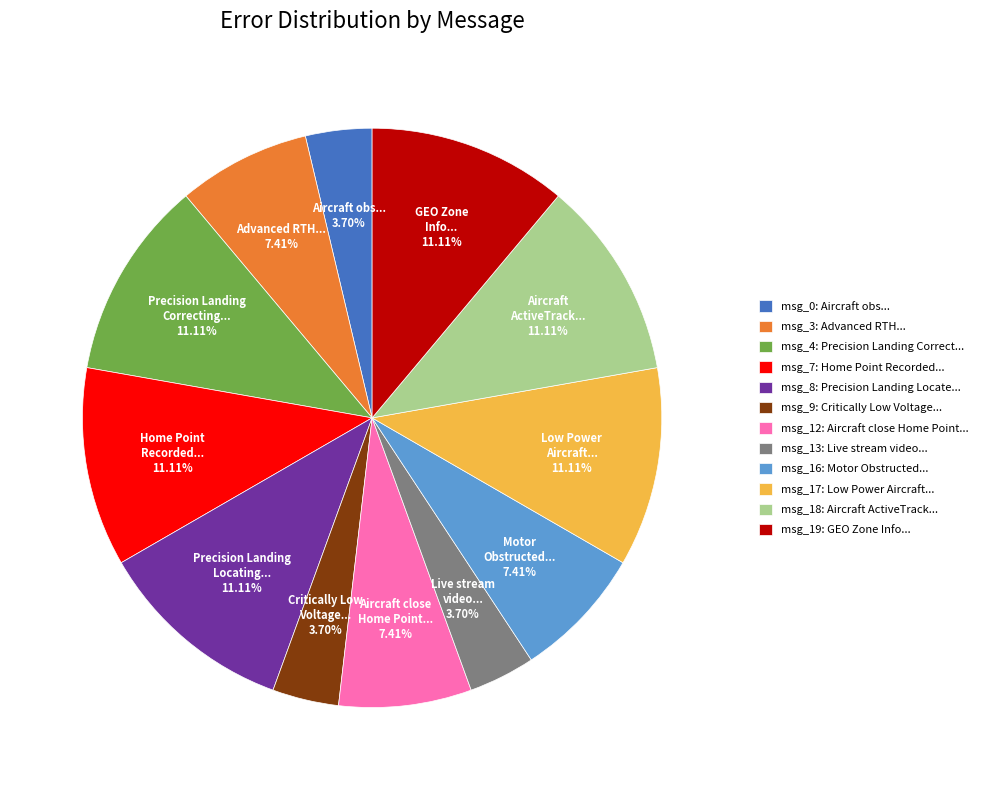

Is the sum of msg_4: Precision Landing Correct... and msg_19: GEO Zone Info... greater than half?

No